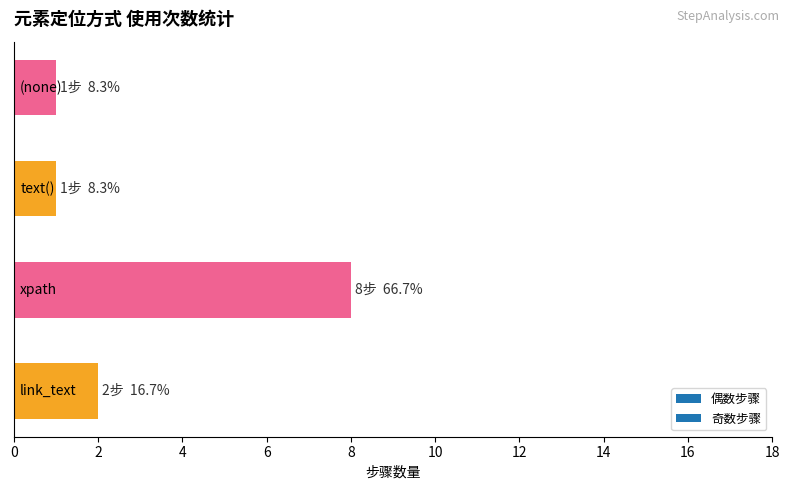

How many data points are less than 2?

2